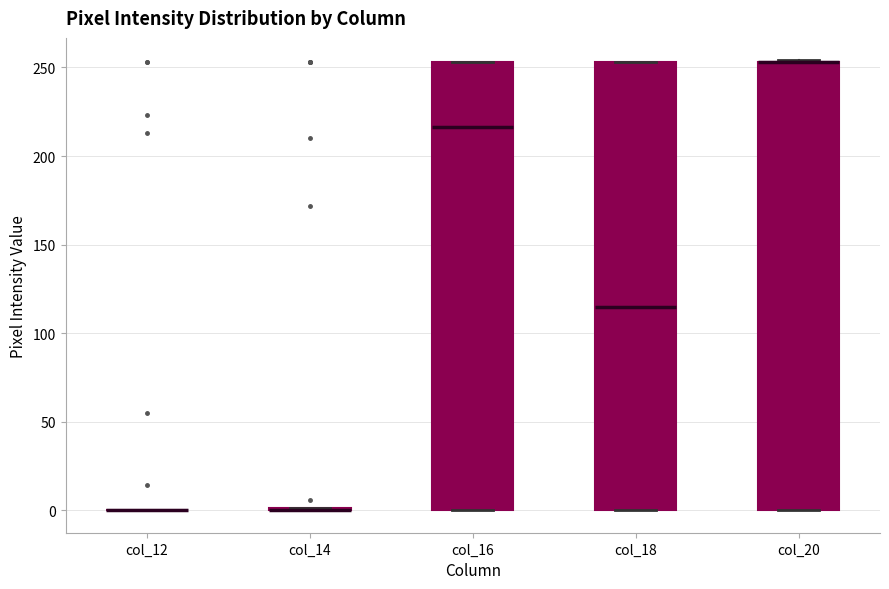

Reading left to right, transcribe this box plot: for each box, give where its median line is, the range the box spans, and where its two whiskers end, as read against the y-axis. The values are not printed on the chart, so give them approximately, as read against the axis.

col_12: box collapsed to a line at 0, whiskers 0 to 0
col_14: box collapsed to a line at 0, whiskers 0 to 0
col_16: median 215, box 0 to 255, whiskers 0 to 255
col_18: median 115, box 0 to 255, whiskers 0 to 255
col_20: median 255 (drawn on the box's upper edge), box 0 to 255, whiskers 0 to 255